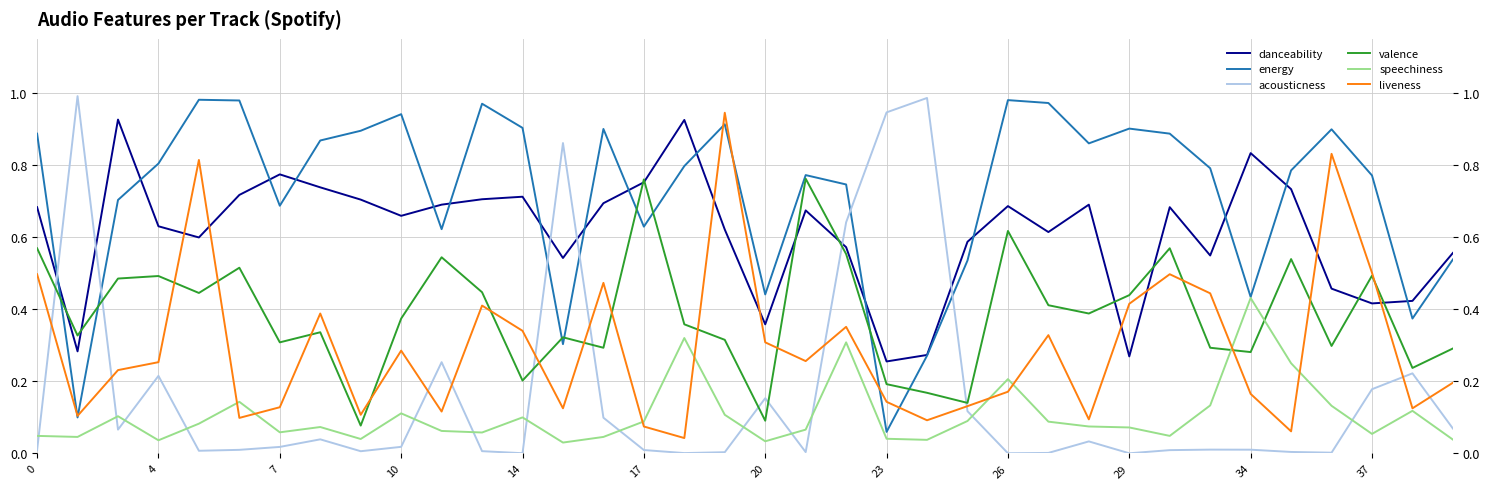

How many lines are shown in the chart?

6